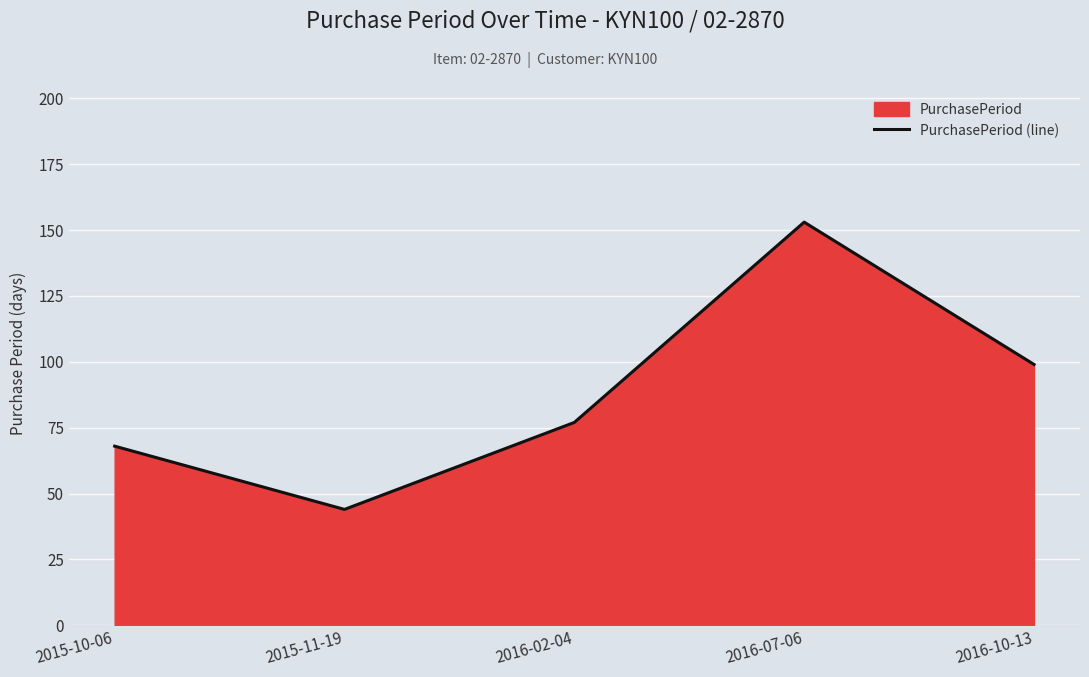

True or false: the data shows 153 at 2016-07-06.

True